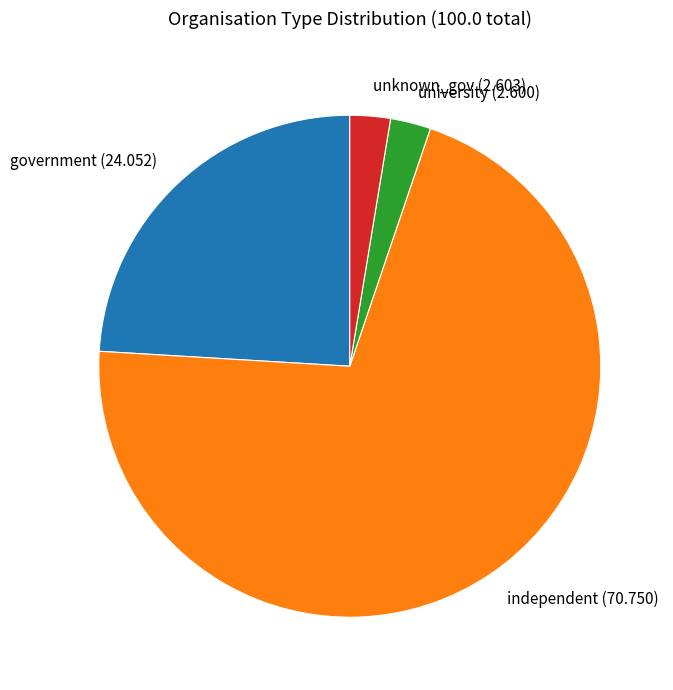

Does independent account for over 50% of the chart?

Yes